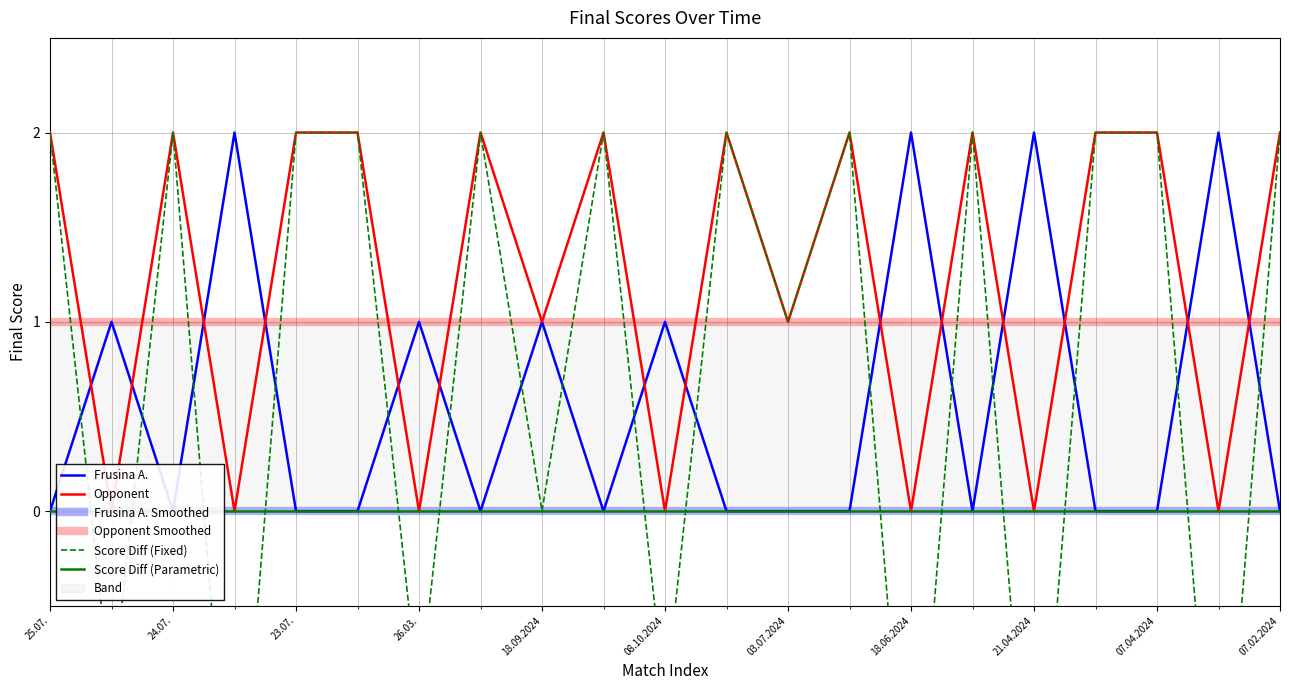

Between 26.03. and 21.04.2024, which series saw the biggest shift?

Score Diff (Fixed)